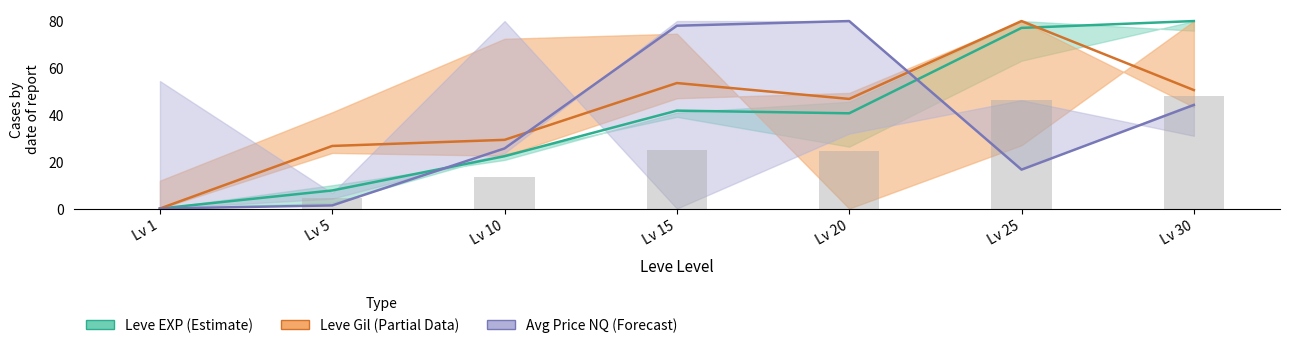

What is the total value across all series at Lv 25?

219.9